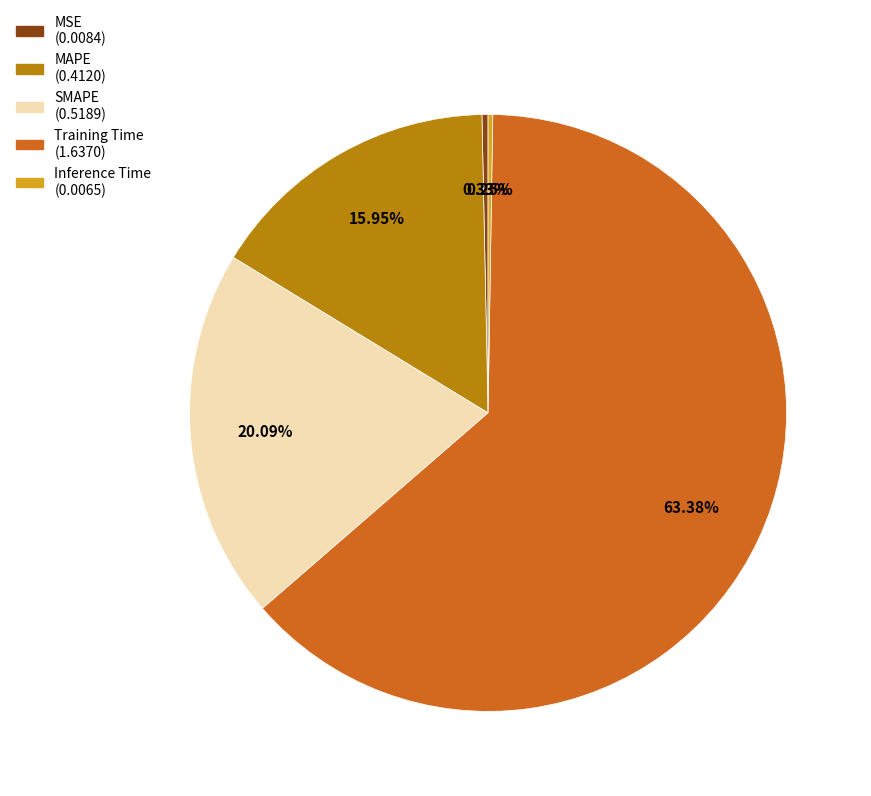

True or false: SMAPE accounts for 20% of the total.

True